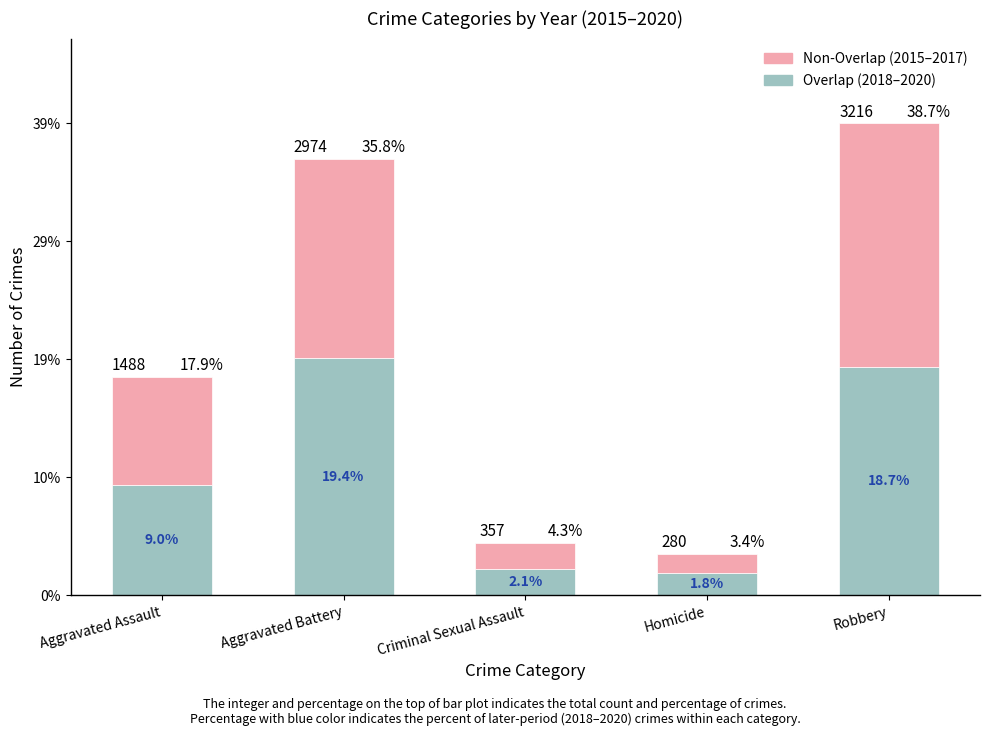

Are the bars grouped side by side (vs. stacked)?

No